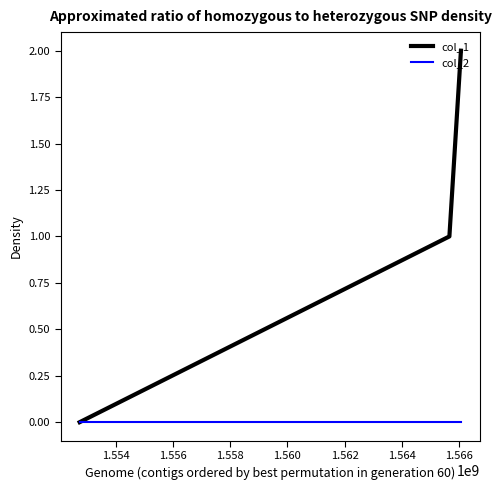

Does the chart display data point markers on the line(s)?

No